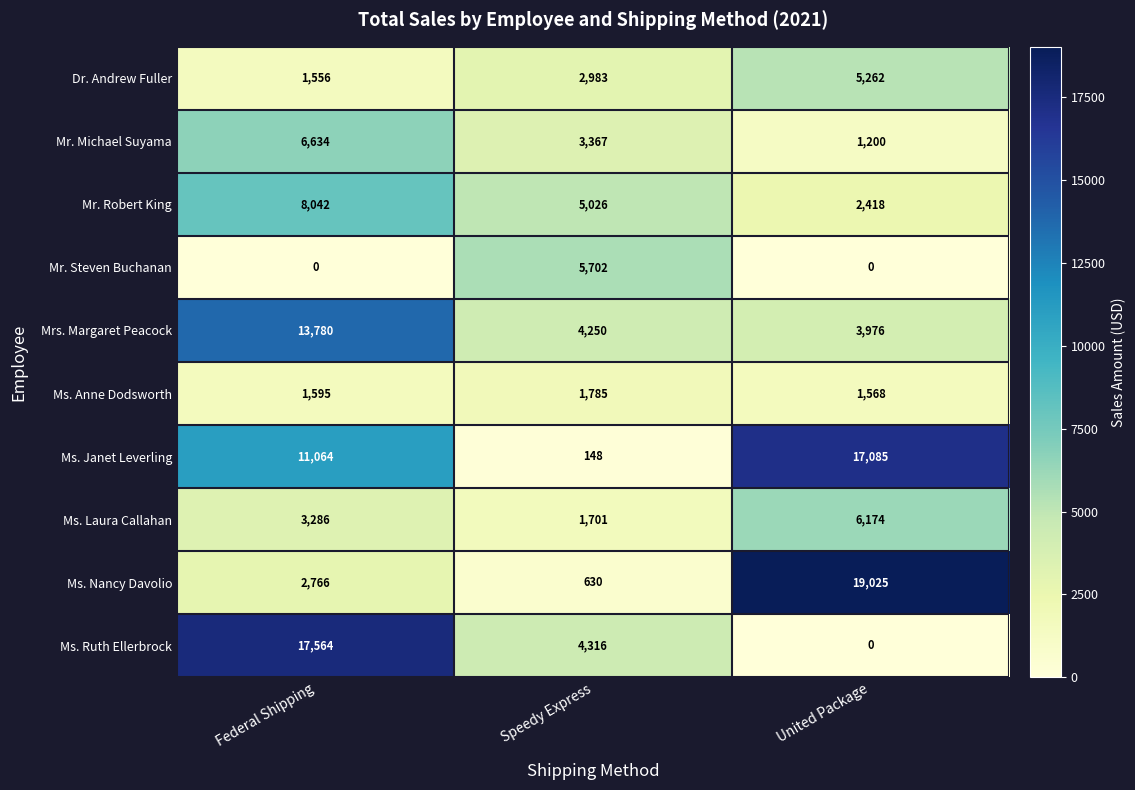

Which category has the highest value across all series?

United Package